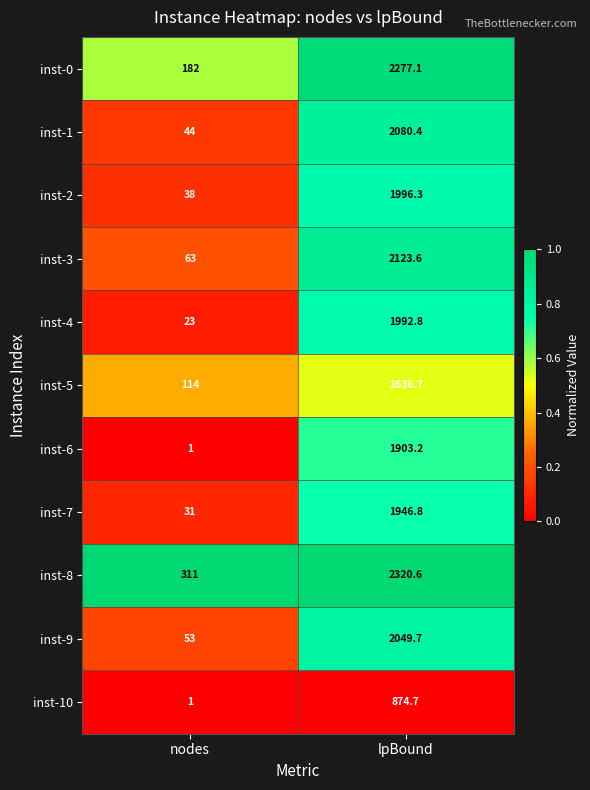

What is the difference between the highest and lowest values at nodes?

310.0